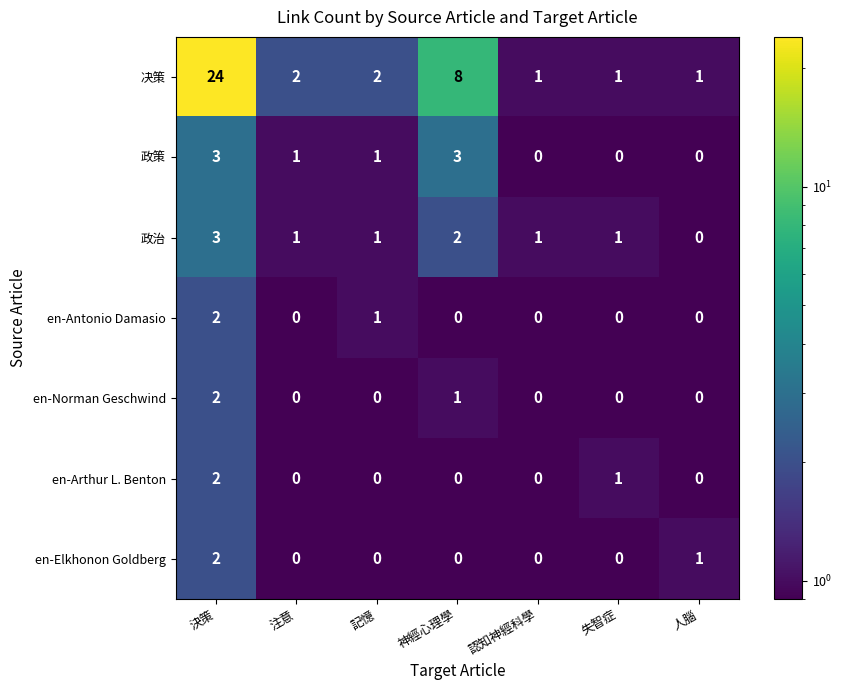

Which series has the widest spread of values?

决策